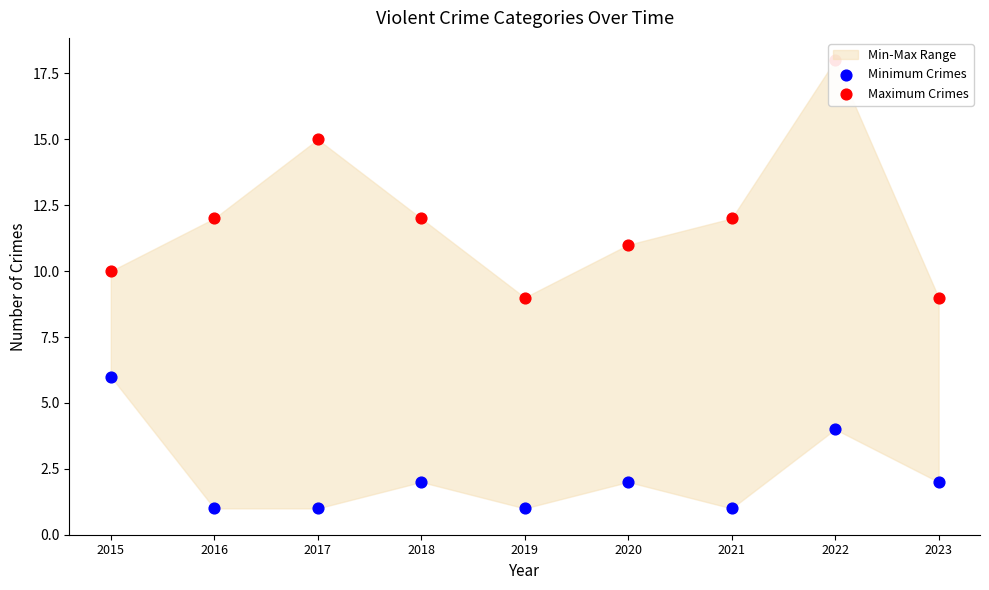

At how many categories does at least one series exceed 4?

9